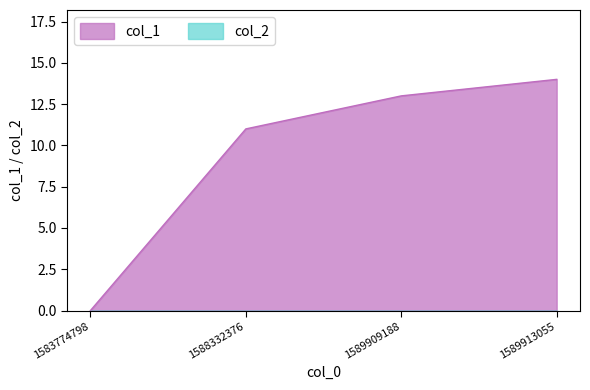

Between 1589909188 and 1588332376, which is larger?

1589909188